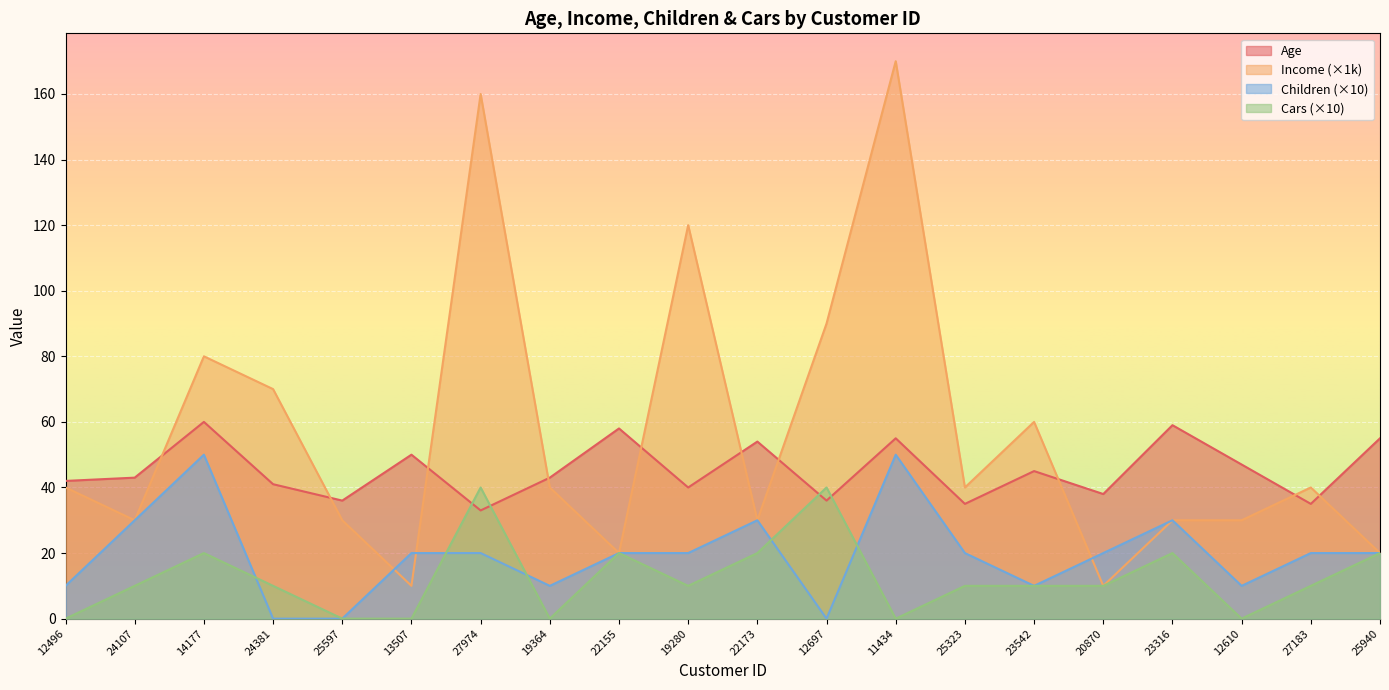

List the series in order of their peak value, highest first.

Income (×1k), Age, Children (×10), Cars (×10)